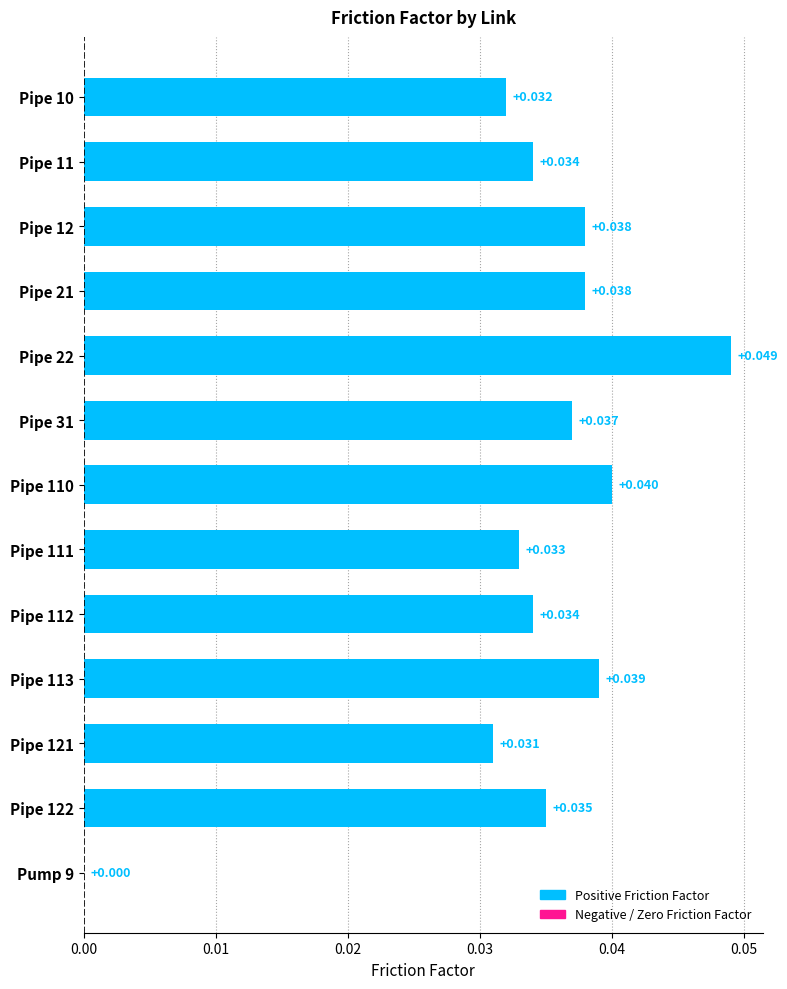

Are the bars horizontal?

Yes